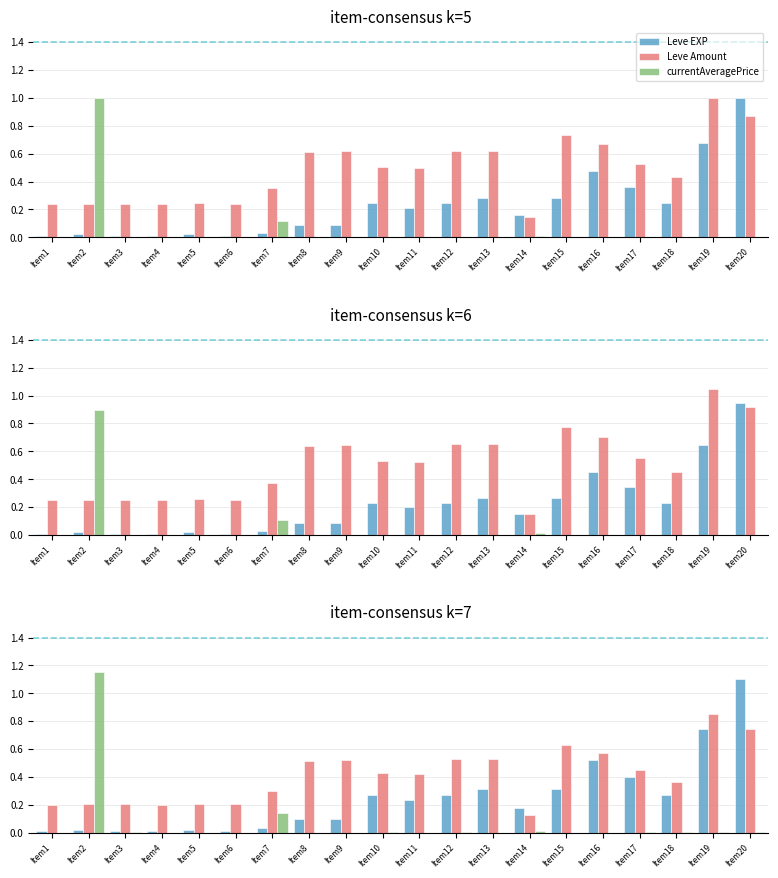

Does the chart contain any negative values?

No